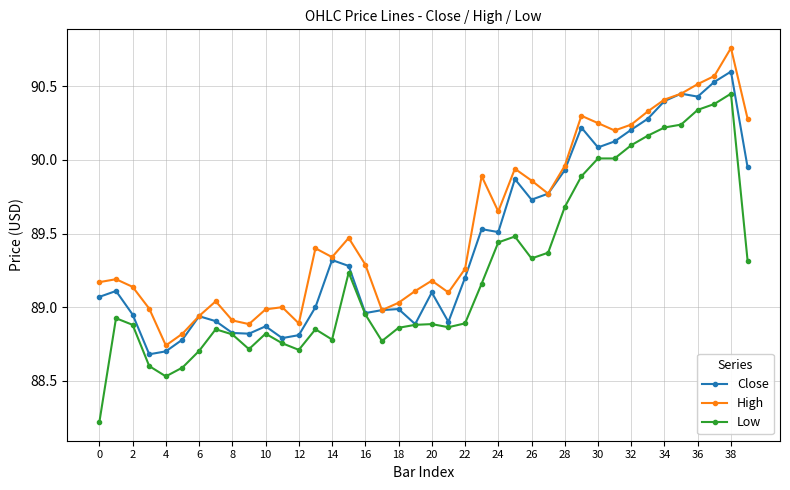

What are all the series names shown in the legend?

Close, High, Low